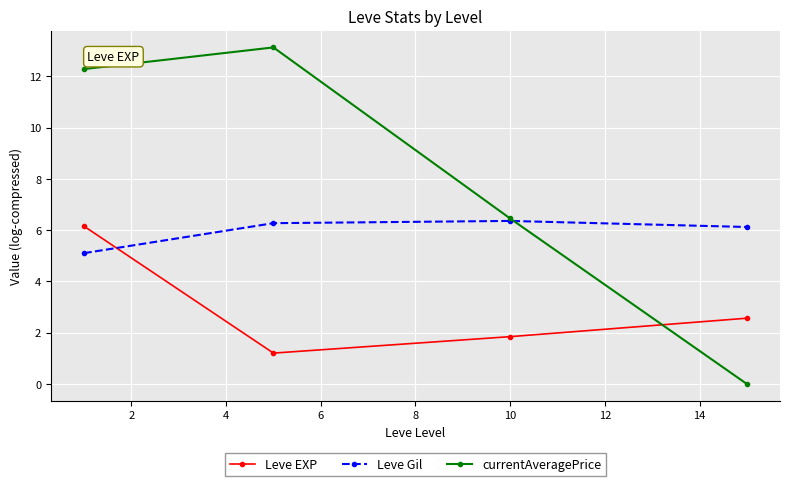

Is this an area chart (filled region under the line)?

No